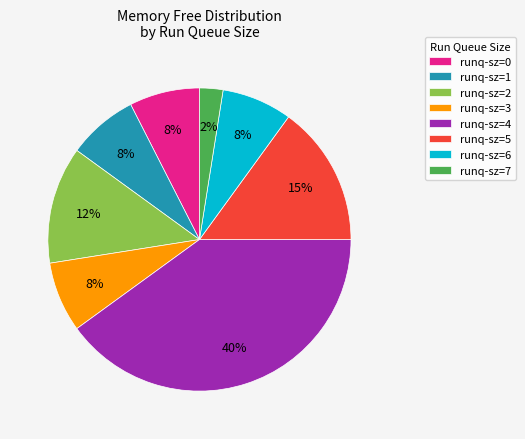

What percentage is the runq-sz=1 slice, to the nearest percent?

7%